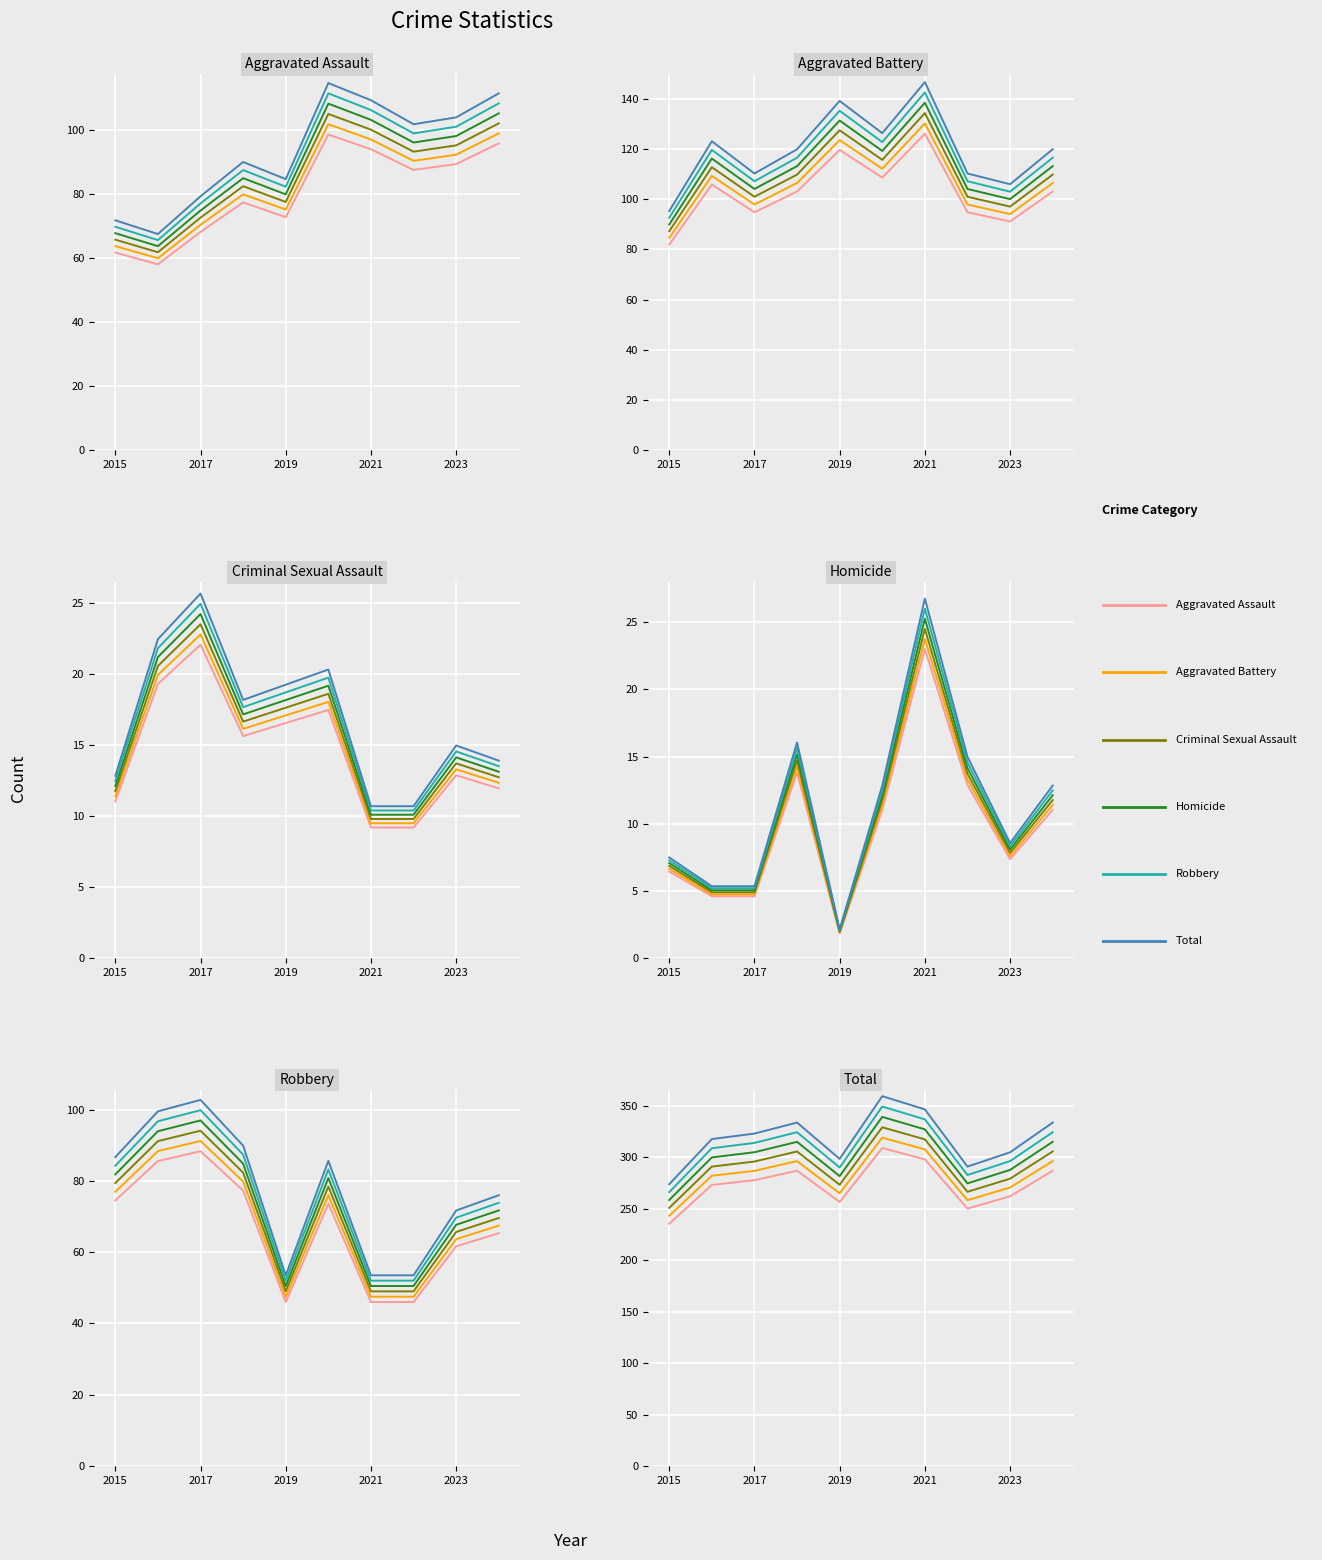

What is the minimum value for Robbery?

52.0